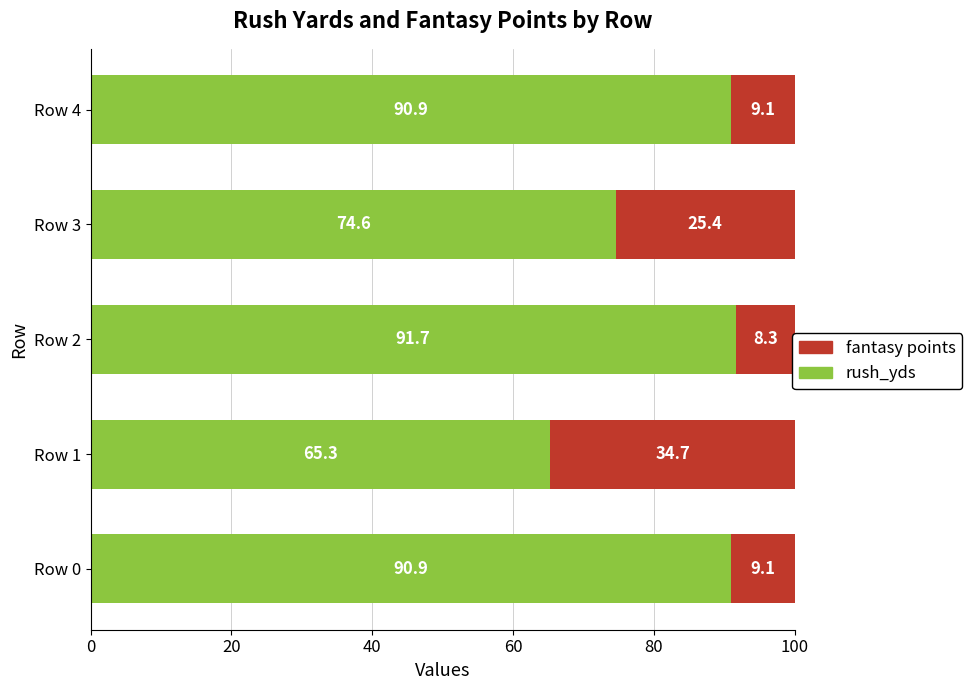

At 60, list the series in order from largest to smallest.

rush_yds, fantasy points